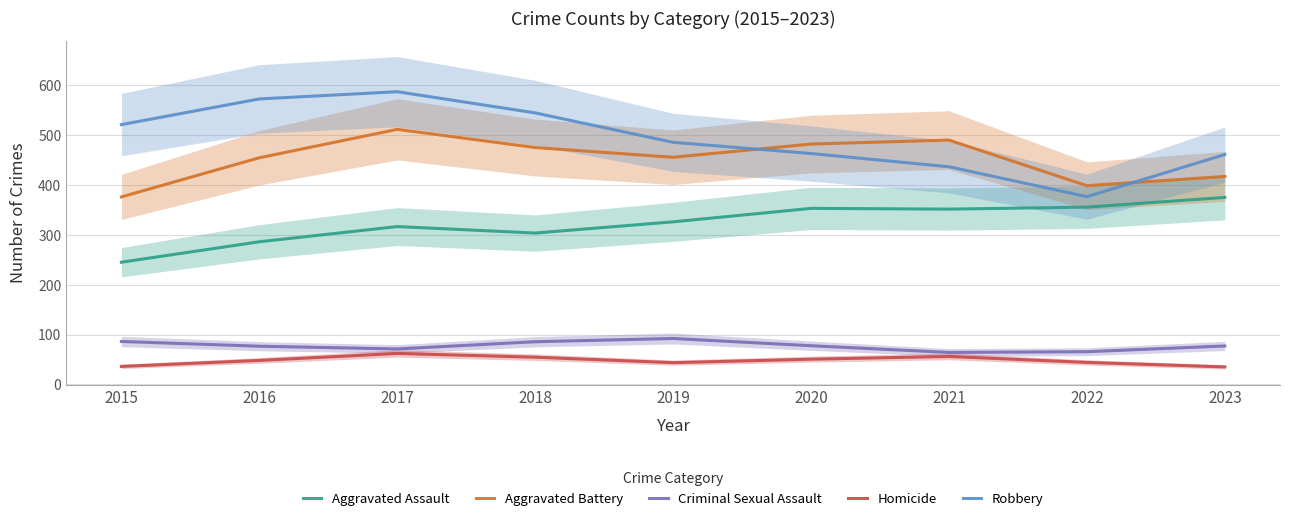

Is it true that Robbery equals 743.2 at 2019?

False